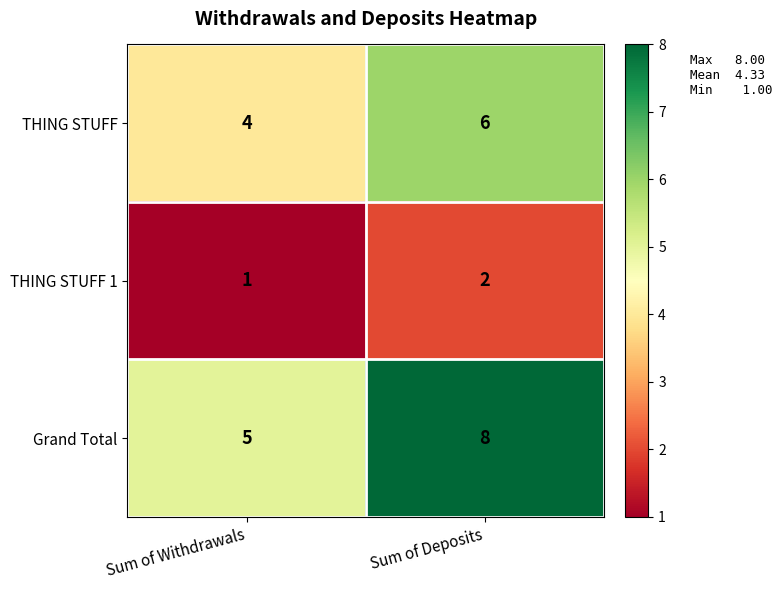

How many distinct data groups are displayed?

3